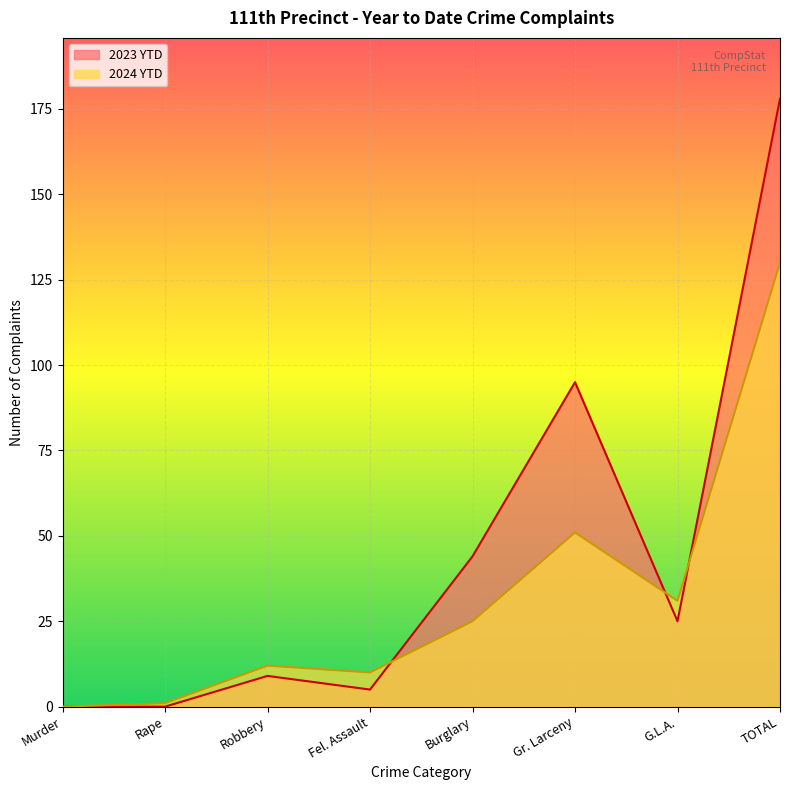

How many data points does each series have?

8